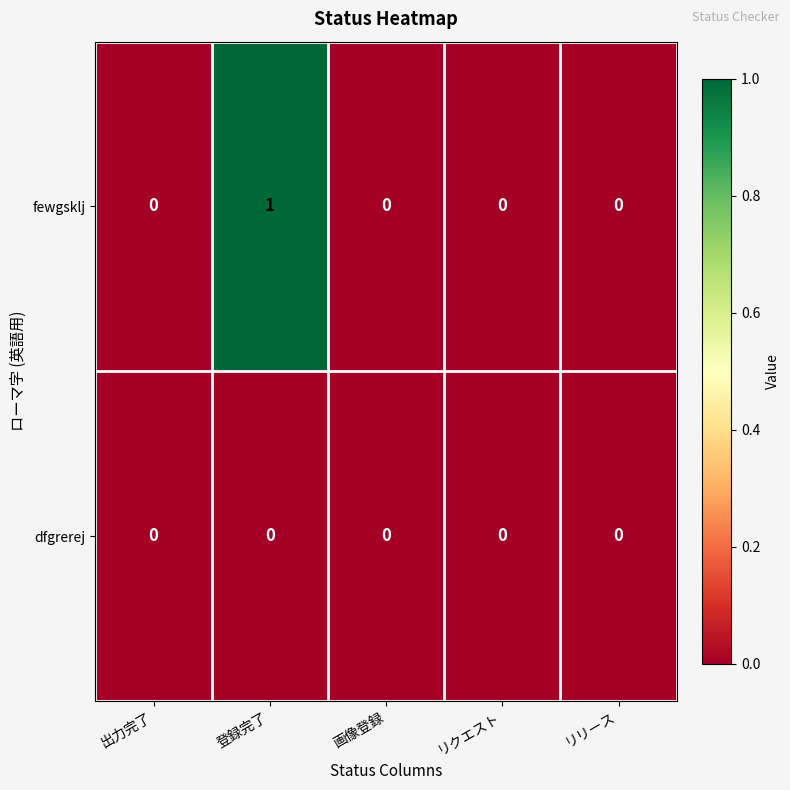

Reading left to right, extract all data points from this chart.

fewgsklj: 0	1	0	0	0
dfgrerej: 0	0	0	0	0